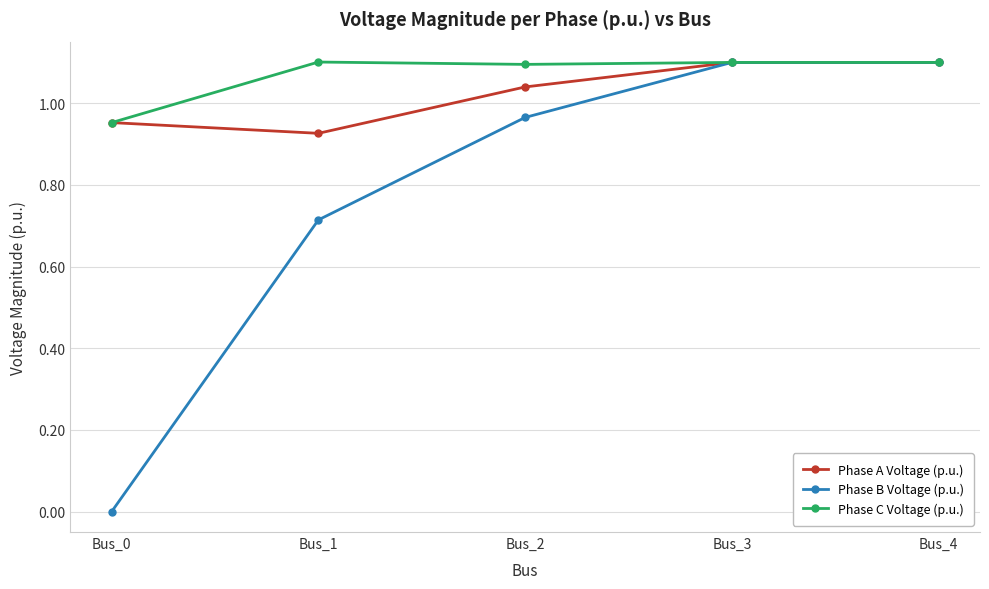

What is the value of the Phase C Voltage (p.u.) point at the 2nd from the left?

1.1